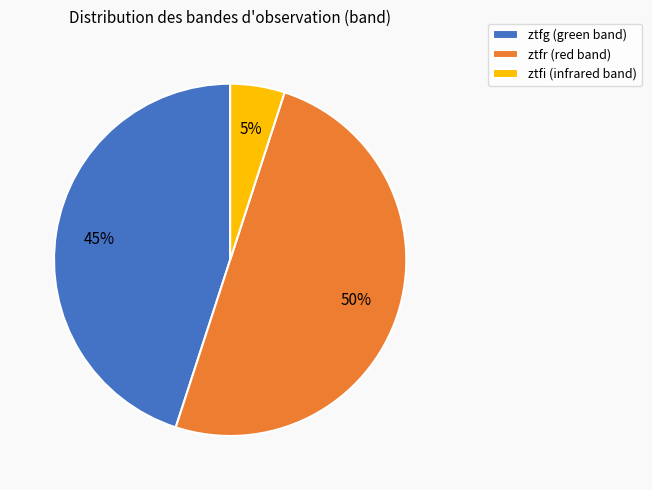

What is the ratio of the value at ztfr to the value at ztfi?

10.0